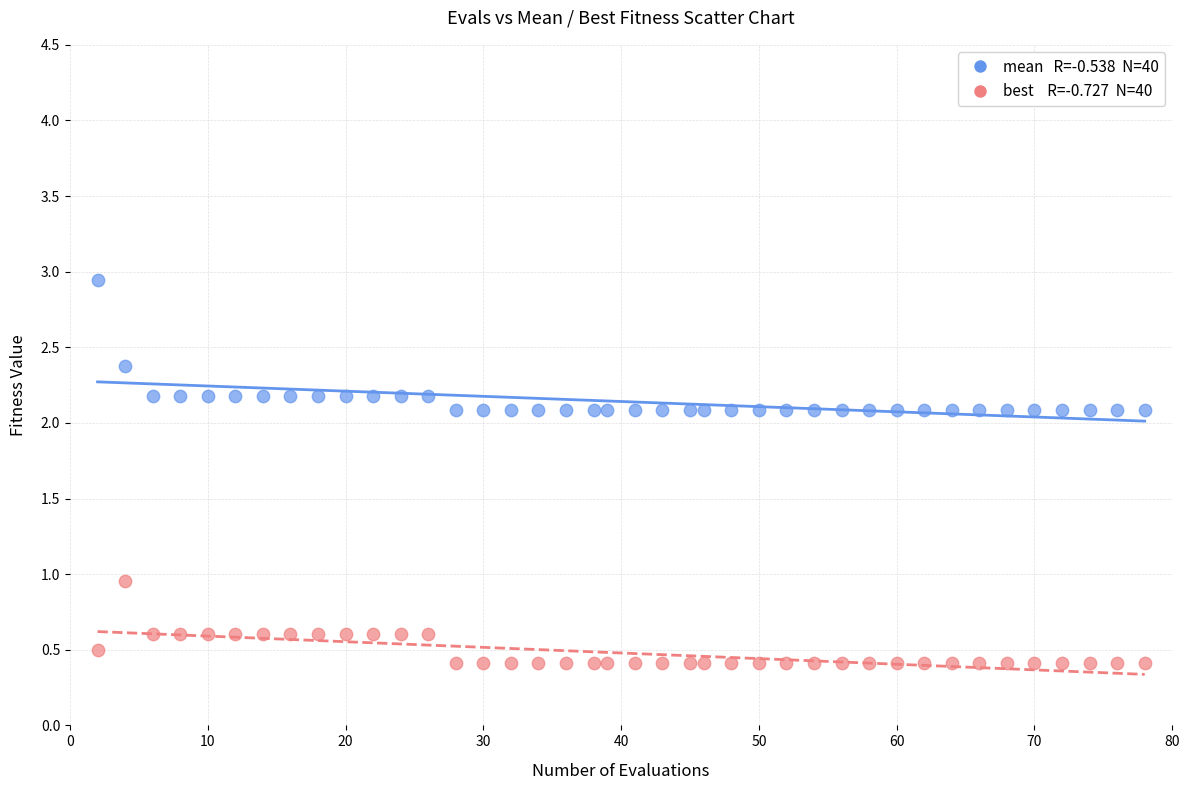

Across all data points, what is the range of X values (max minus min)?

76.0